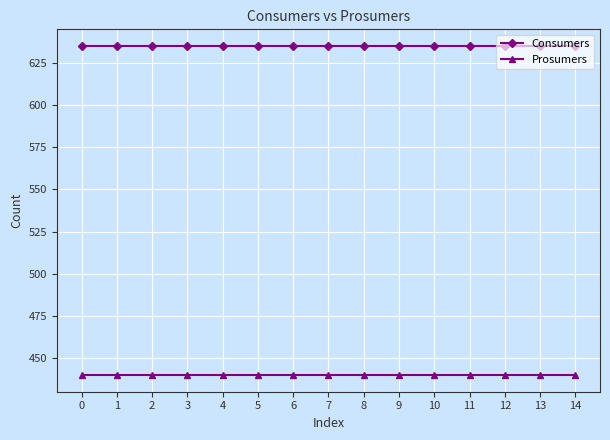

What is the average value of the Consumers series?

635